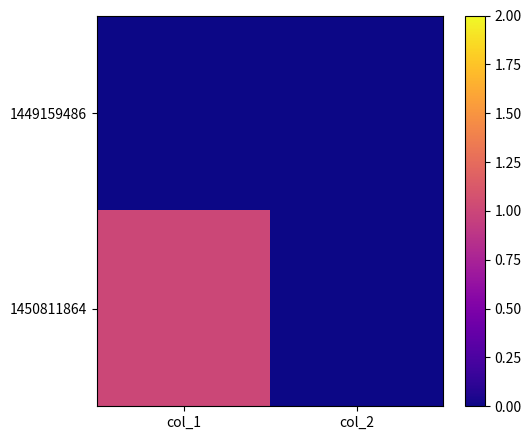

Reading right to left, what are all the values shown in this chart?

1449159486: col_2=0	col_1=0
1450811864: col_2=0	col_1=1